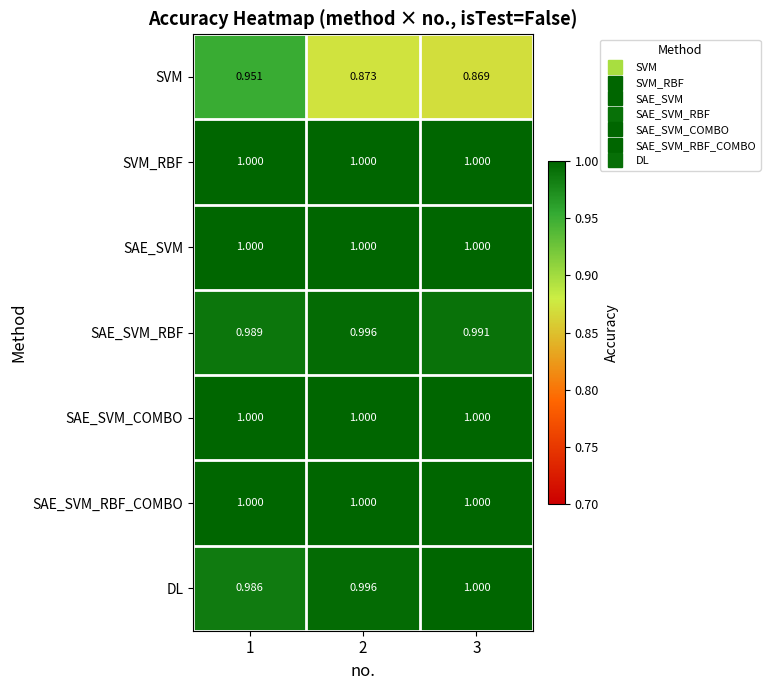

Is the value of SAE_SVM_RBF_COMBO at 1 greater than the value of SAE_SVM_RBF at 2?

Yes